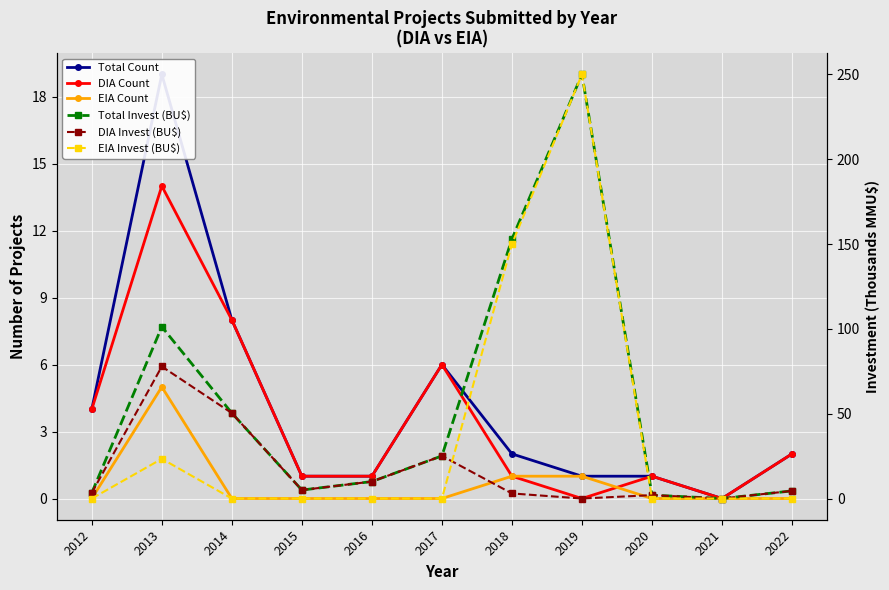

What is the highest value of the EIA Count series?

5.0